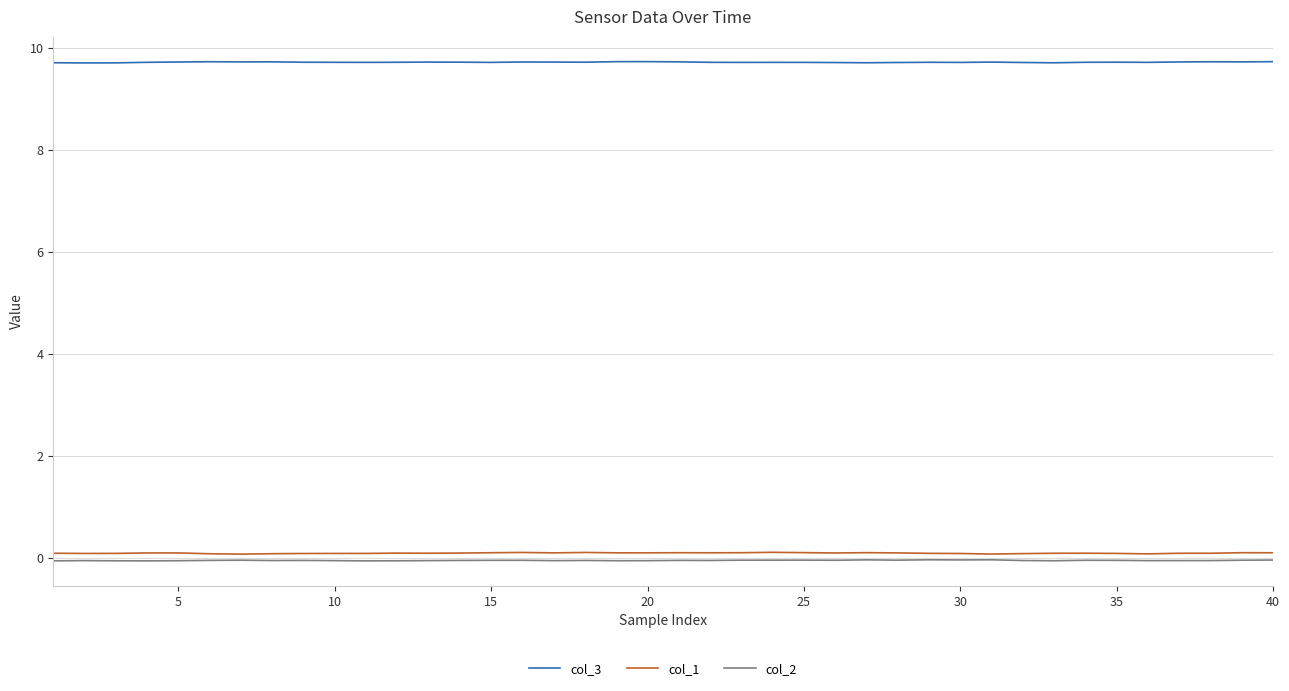

True or false: col_2 and col_1 cross at least once.

False